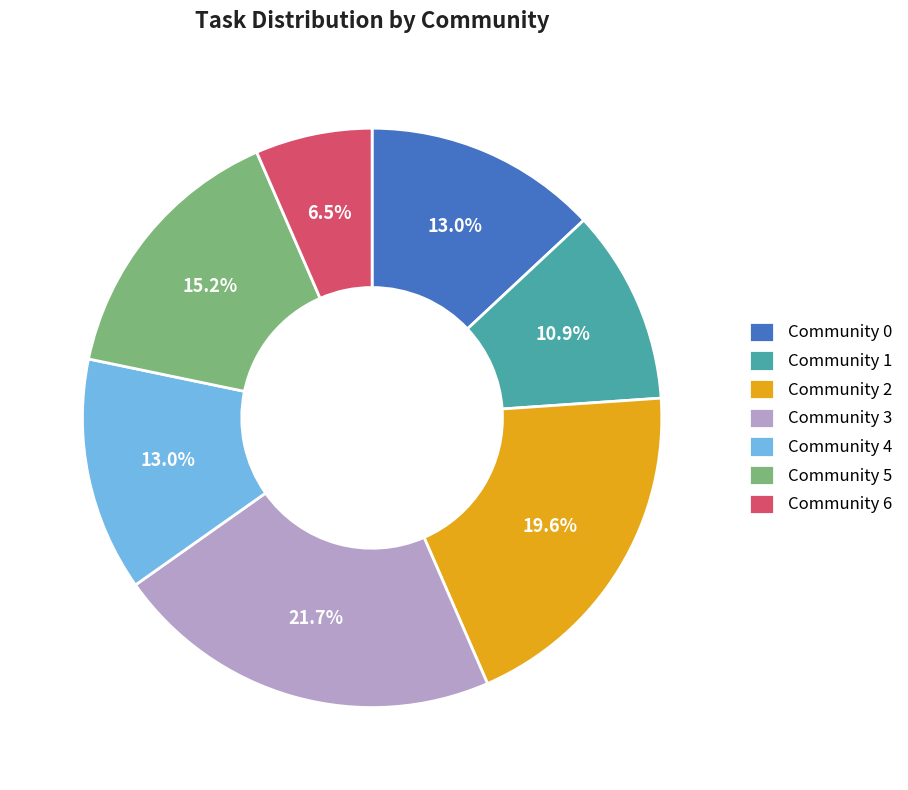

To the nearest percent, what is the combined percentage of Community 6 and Community 0?

20%